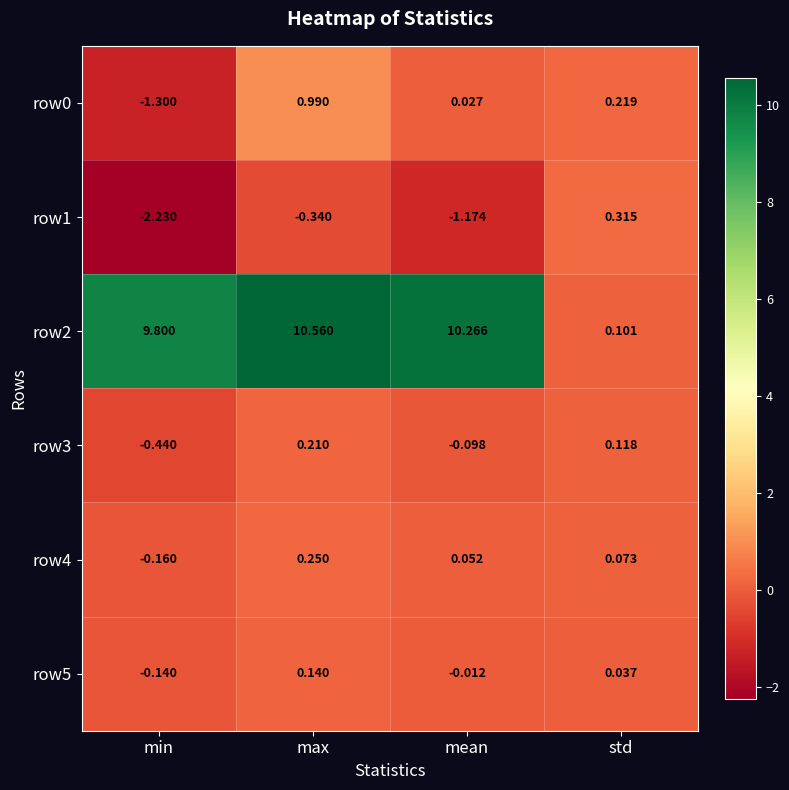

At which category is the sum across all series the highest?

max